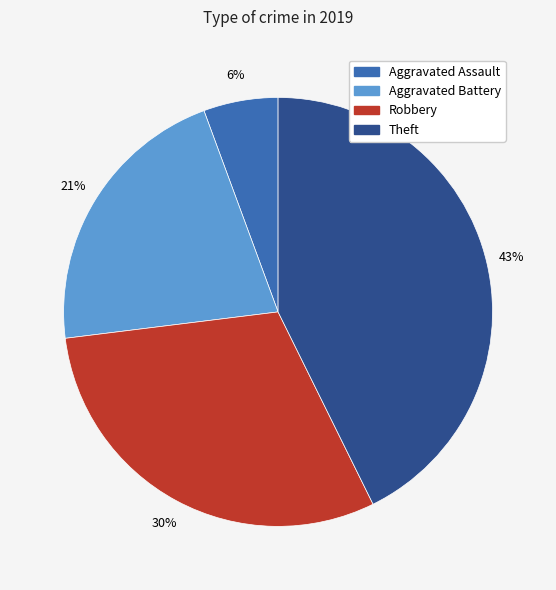

Is Robbery the majority of the pie?

No